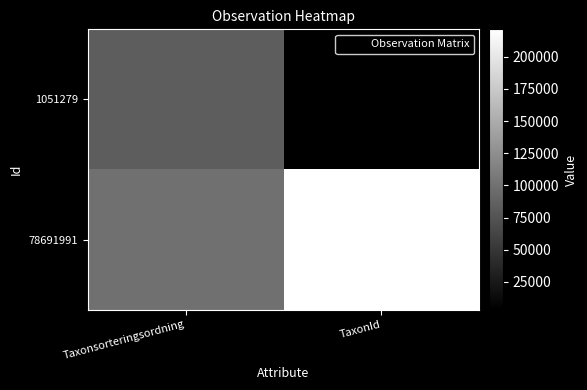

At which category is the sum across all series the highest?

TaxonId